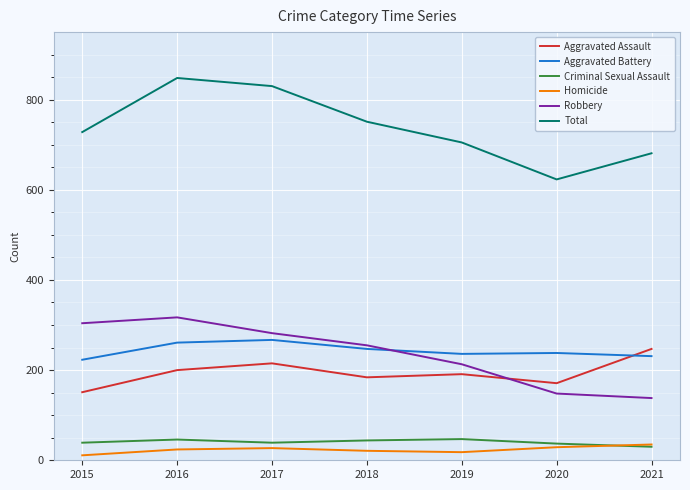

At which label does Aggravated Assault first exceed 191?

2016